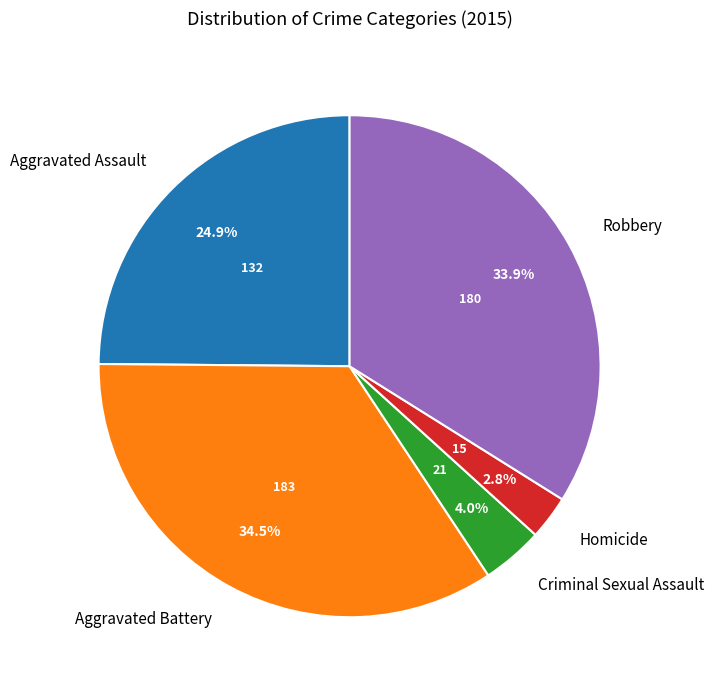

To the nearest percent, what percentage of the pie is Criminal Sexual Assault?

4%